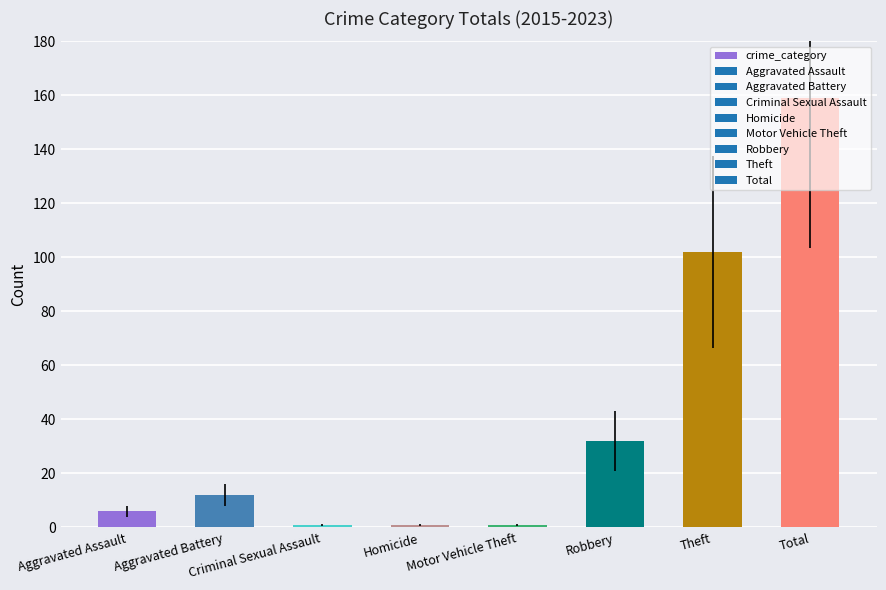

Reading right to left, what are all the values shown in this chart?

159	102	32	1	1	1	12	6